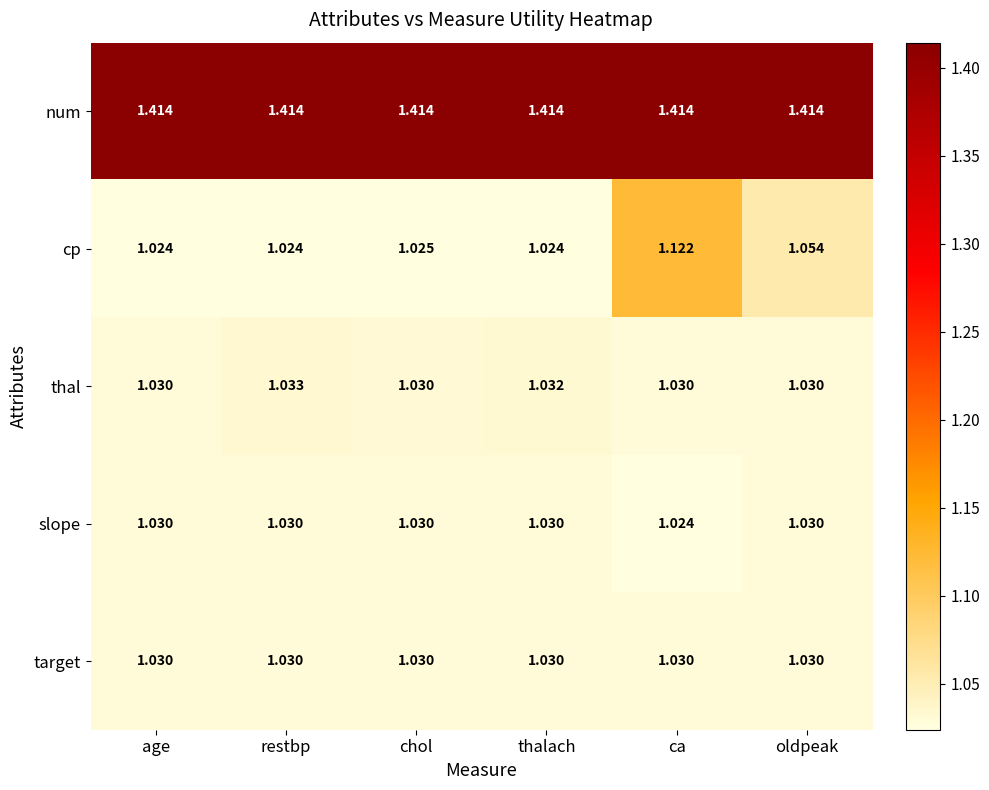

Which series has the largest range (max minus min)?

cp